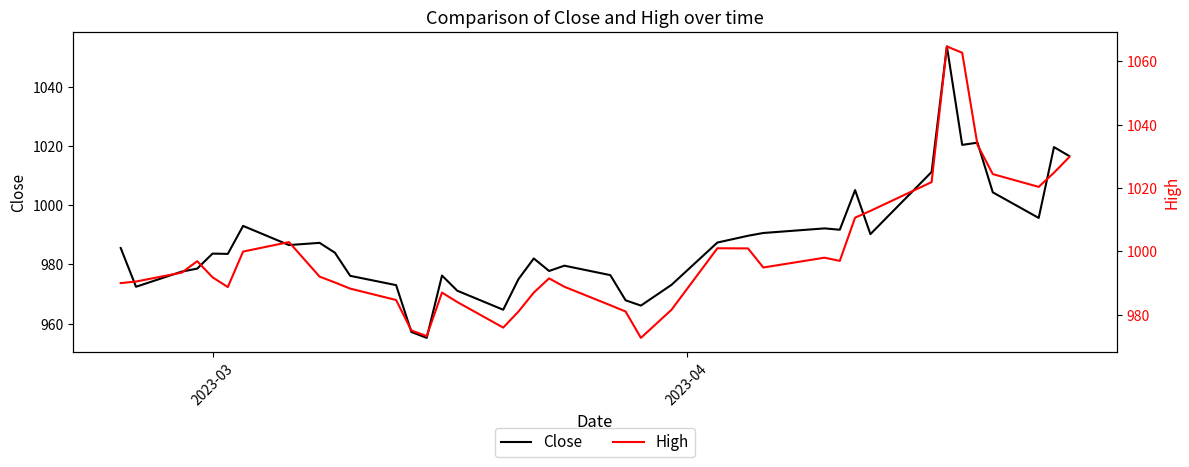

At how many categories does at least one series exceed 1023?

6